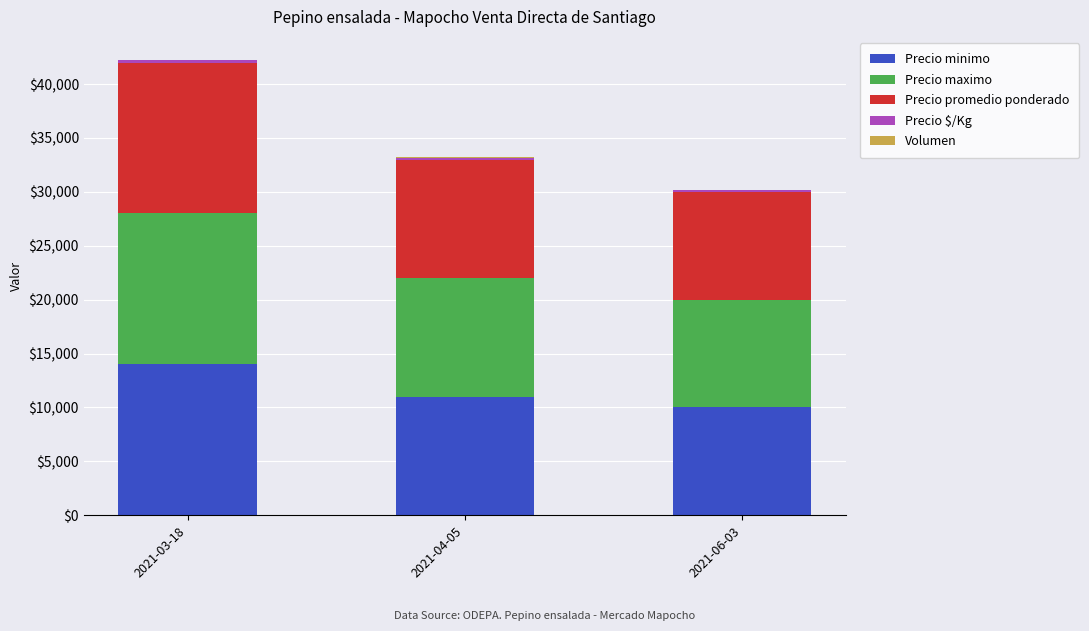

At which category is the sum across all series the highest?

2021-03-18